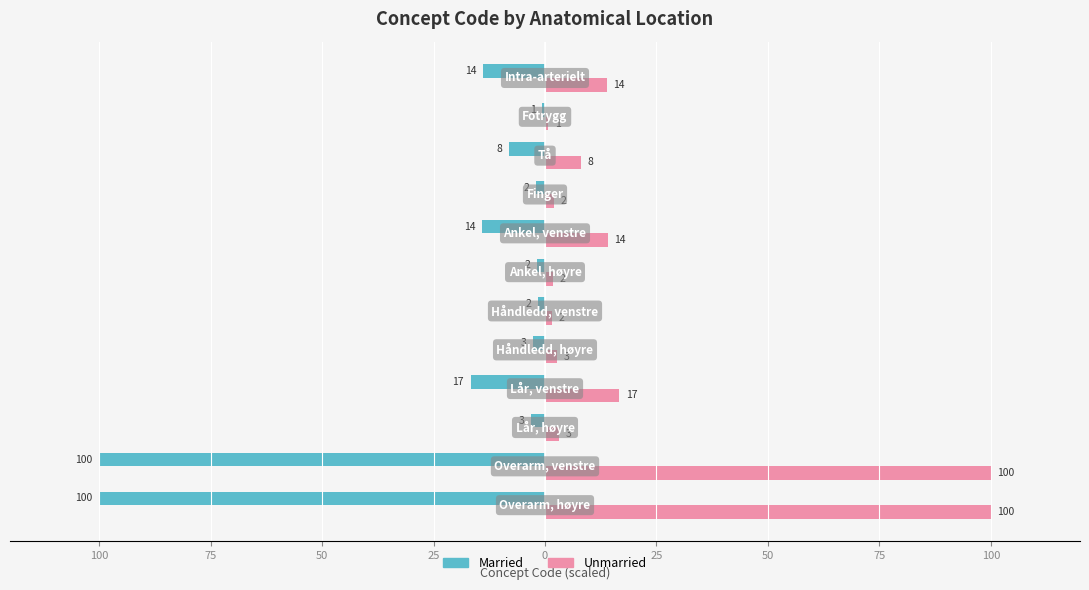

What are all the series names shown in the legend?

Married, Unmarried